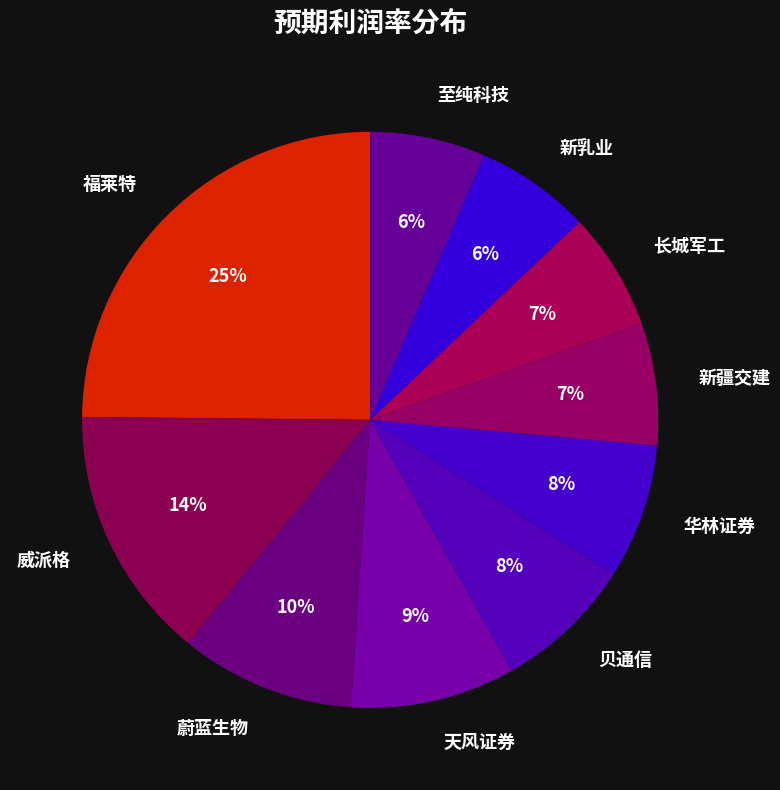

Combined, do 华林证券 and 福莱特 account for over 50%?

No